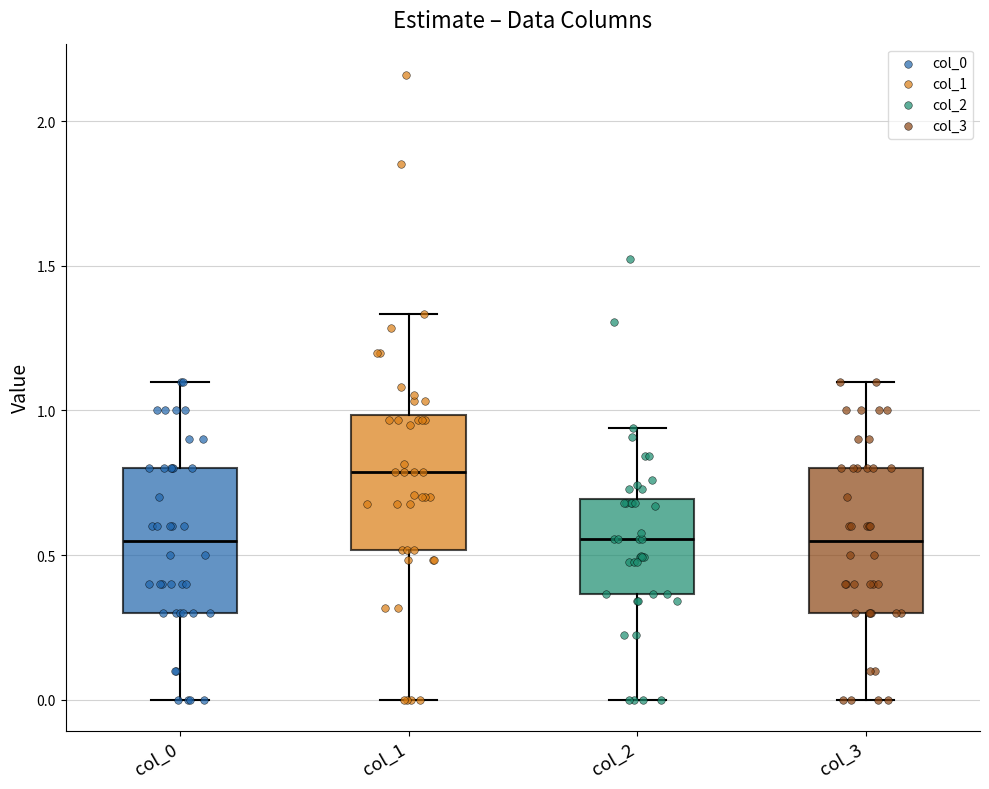

Where is the upper edge of the box for col_2 on the y-axis? The values are not printed on the chart, so give them approximately, as read against the axis.

0.70